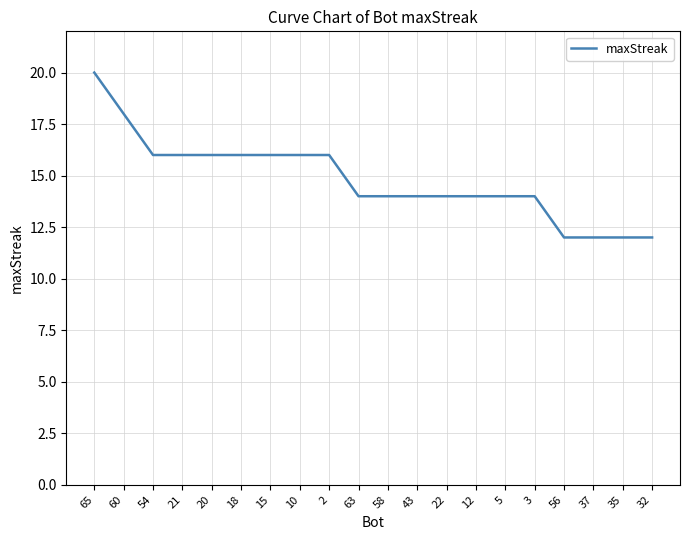

Does the chart display data point markers on the line(s)?

No